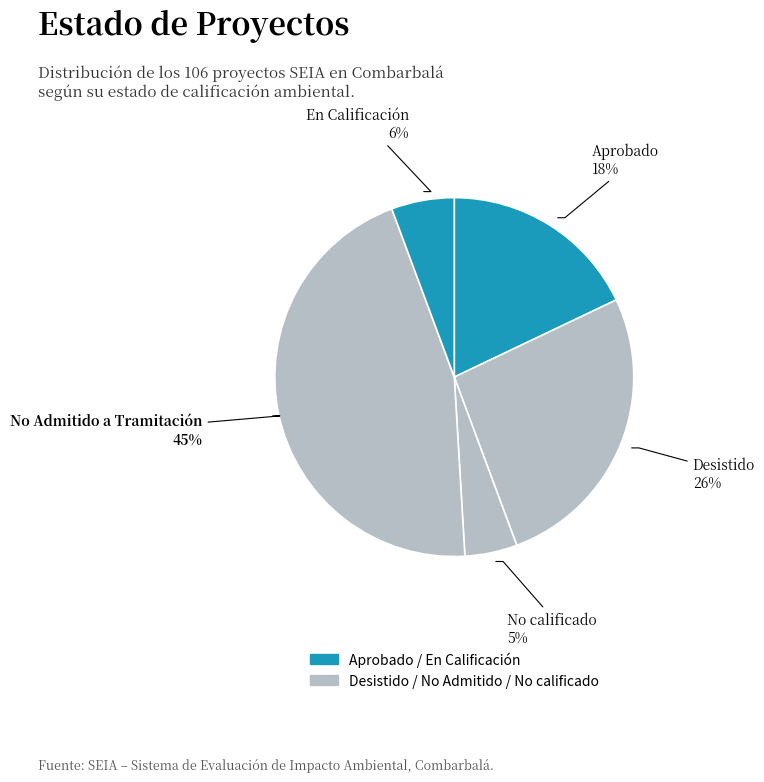

What is the largest slice in the pie chart?

No Admitido a Tramitación